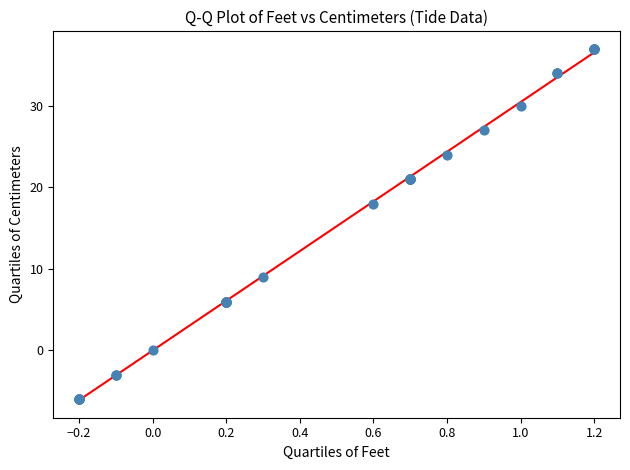

What Y value in the scatter plot is closest to 15?

18